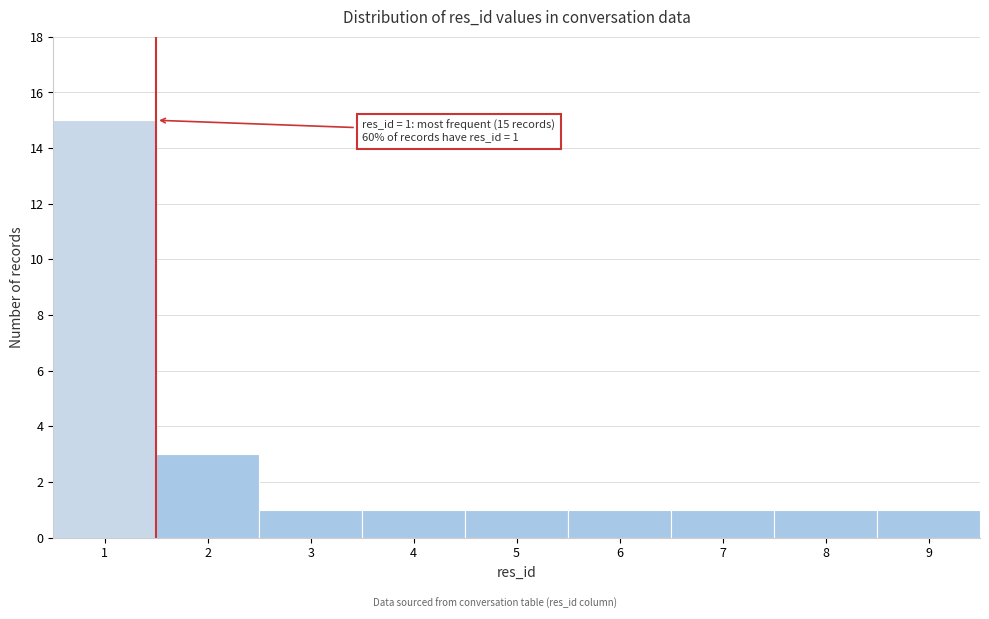

Which range on the x-axis has the tallest bar?

0.5 to 1.5